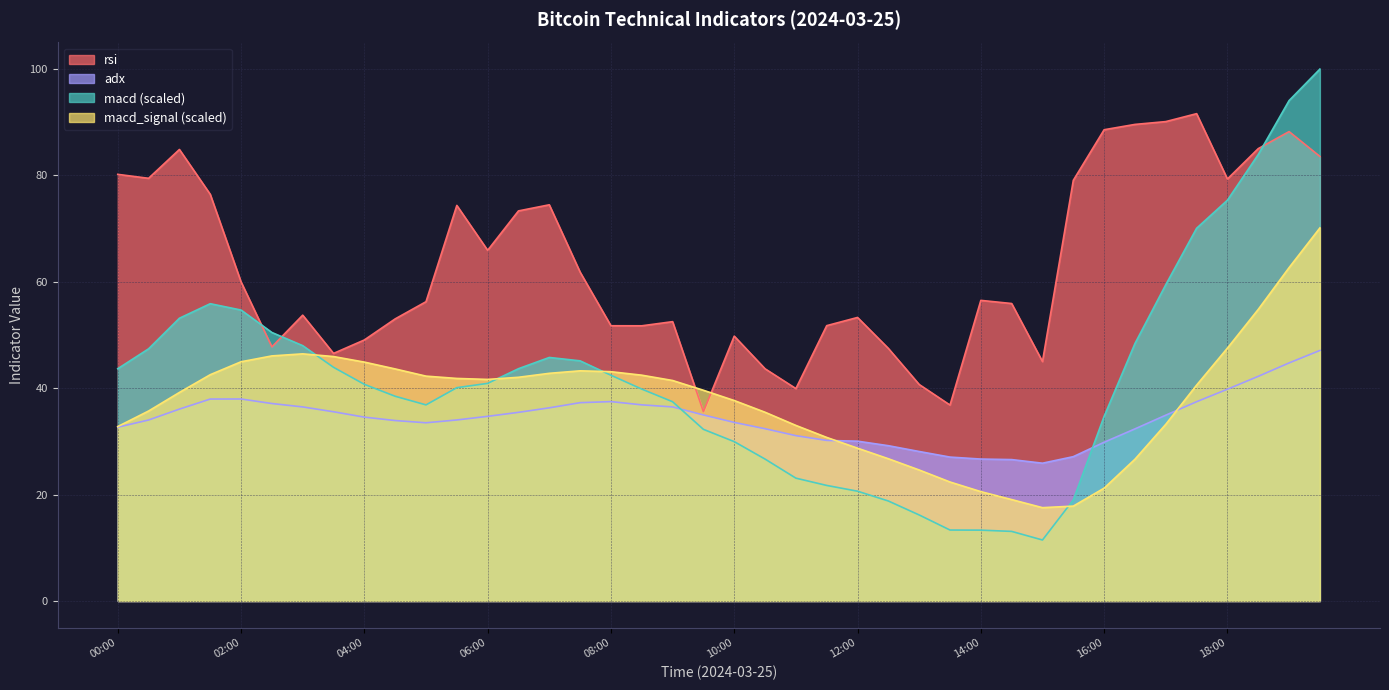

In macd_signal, how many points are lower than both neighbors (excluding endpoints)?

2